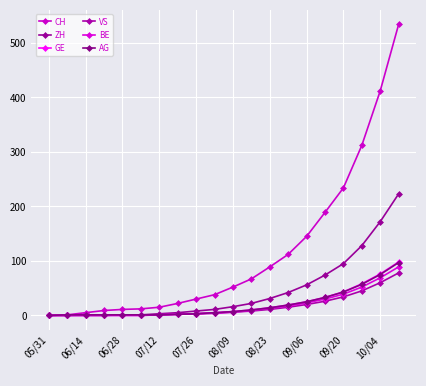

What are all the series names shown in the legend?

CH, ZH, GE, VS, BE, AG